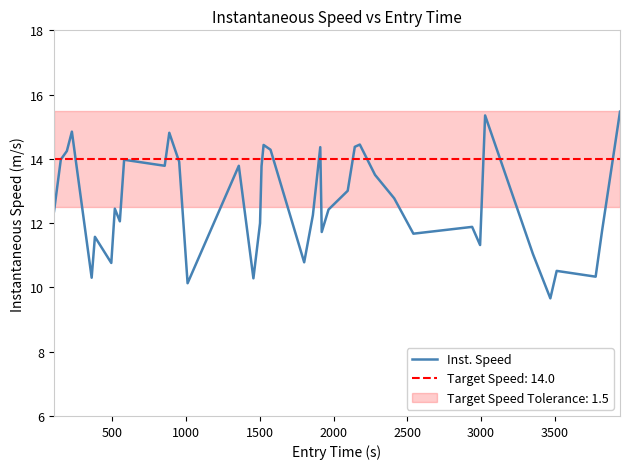

What is the maximum value for Inst. Speed?

15.5